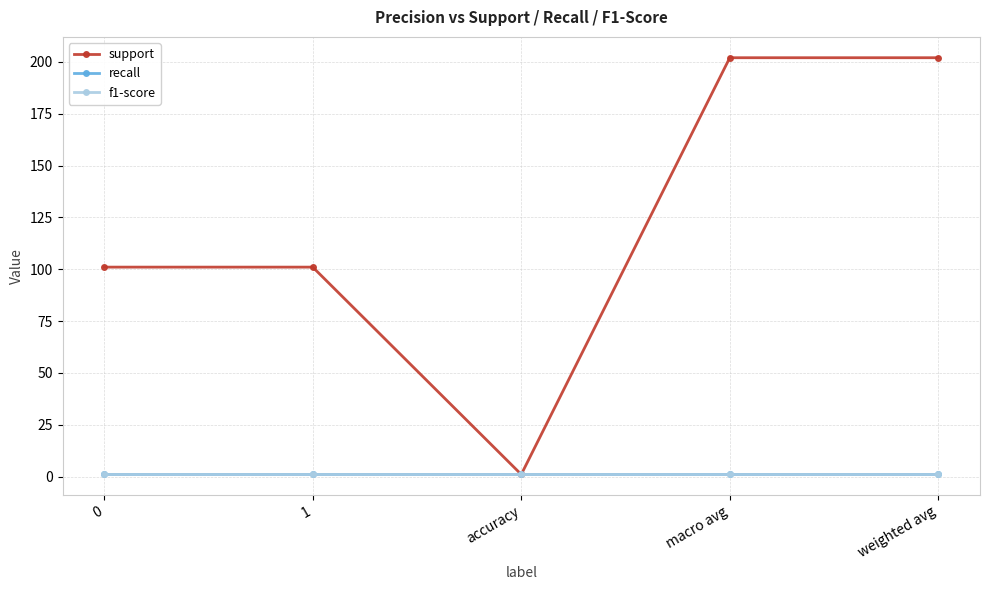

True or false: support has a value of 1 at accuracy.

True